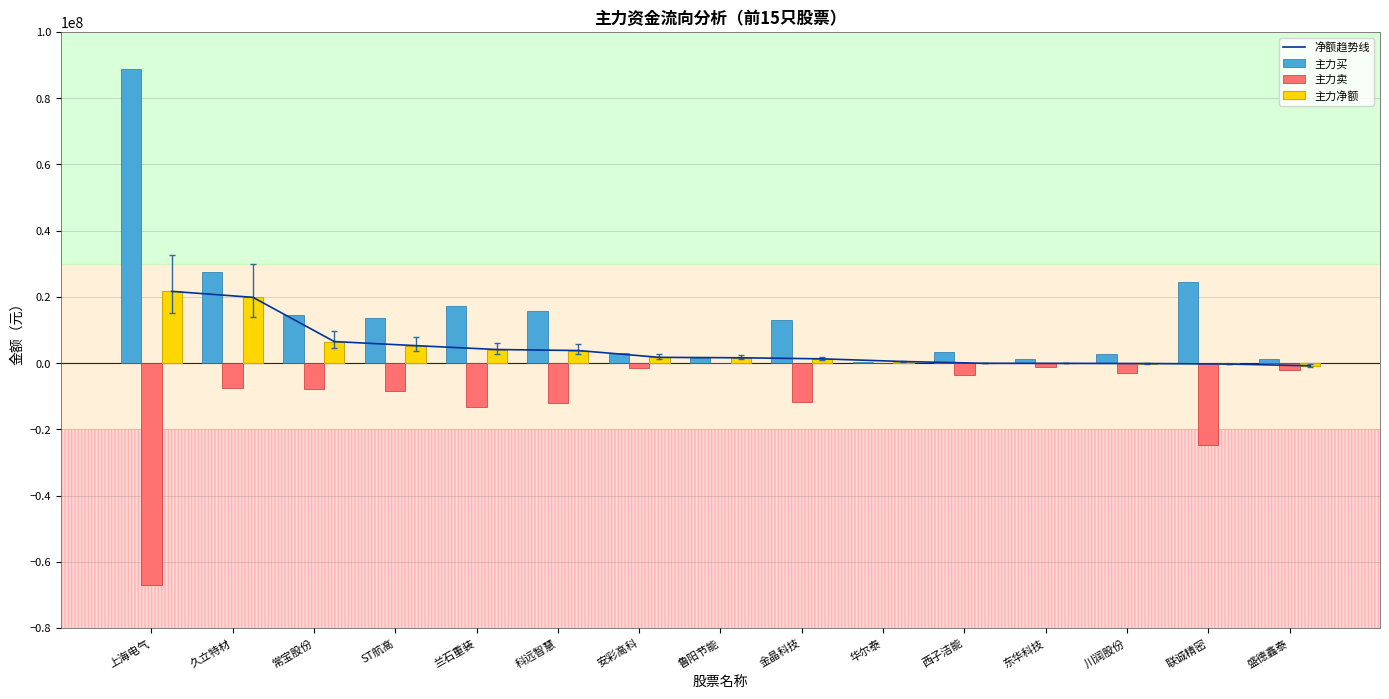

How many data points in 主力买 are less than 13178831?

7